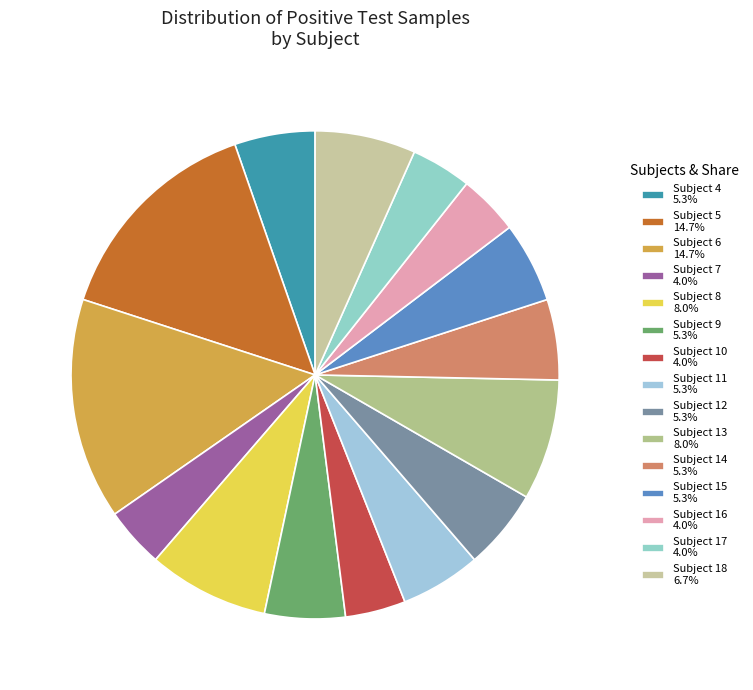

Count the number of slices in the pie.

15